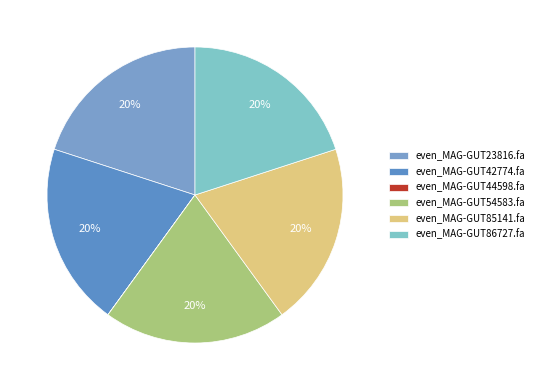

Which slice is the largest?

even_MAG-GUT85141.fa